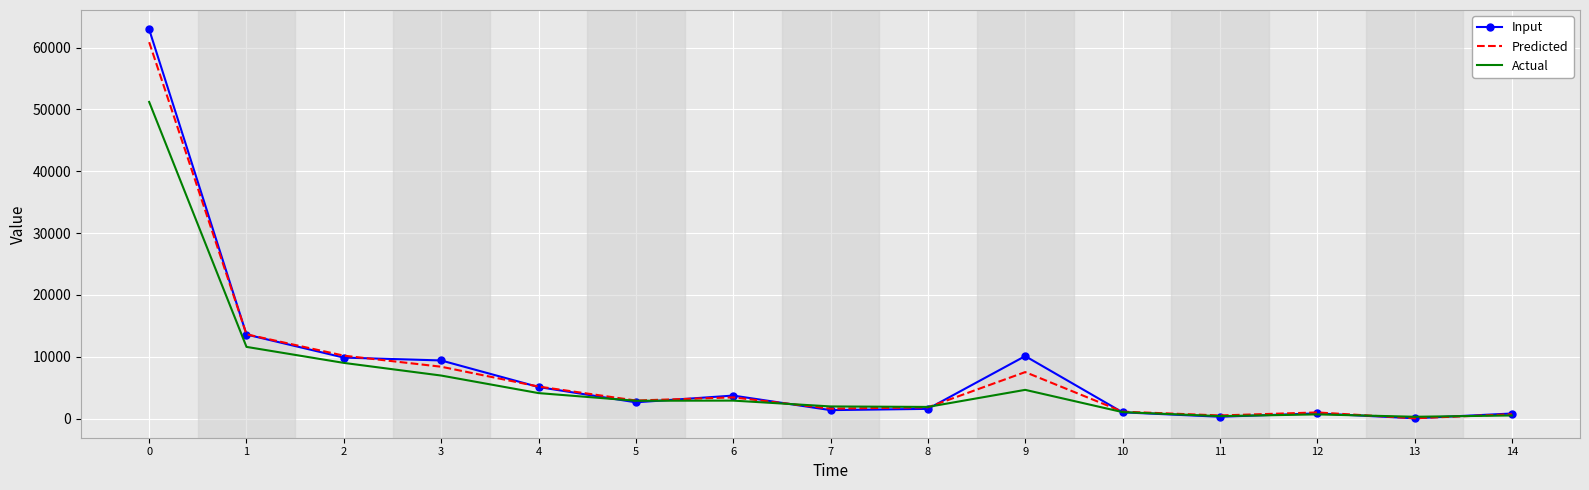

What is the greatest value displayed?

62939.0